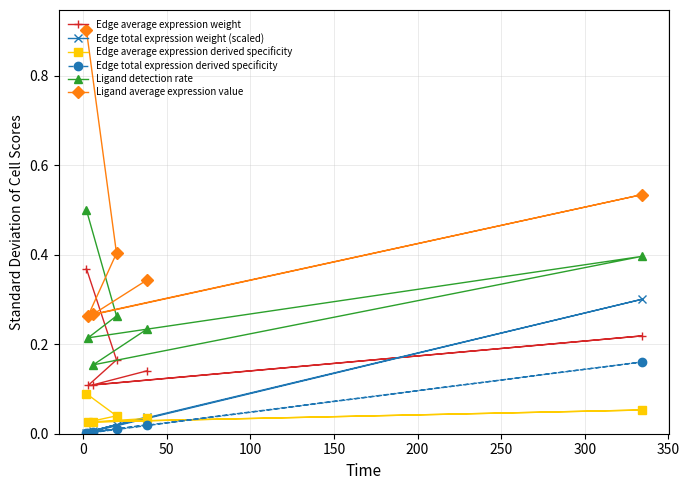

Rank the series by their maximum value, from lowest to highest.

Edge average expression derived specificity, Edge total expression derived specificity, Edge total expression weight (scaled), Edge average expression weight, Ligand detection rate, Ligand average expression value